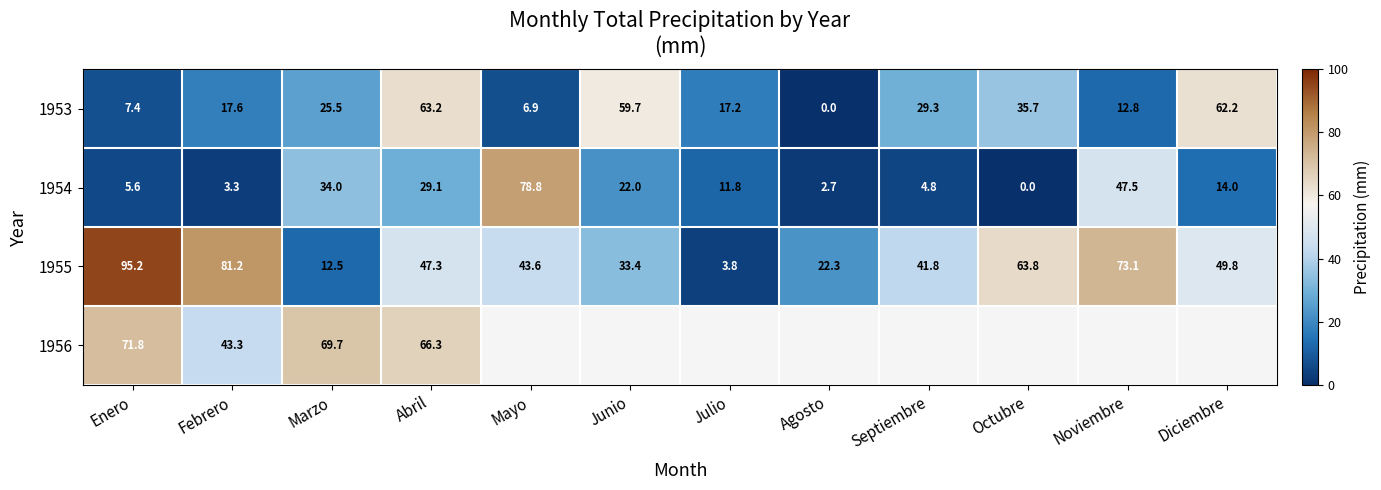

What is the difference between the maximum and minimum values in the 1954 series?

78.8